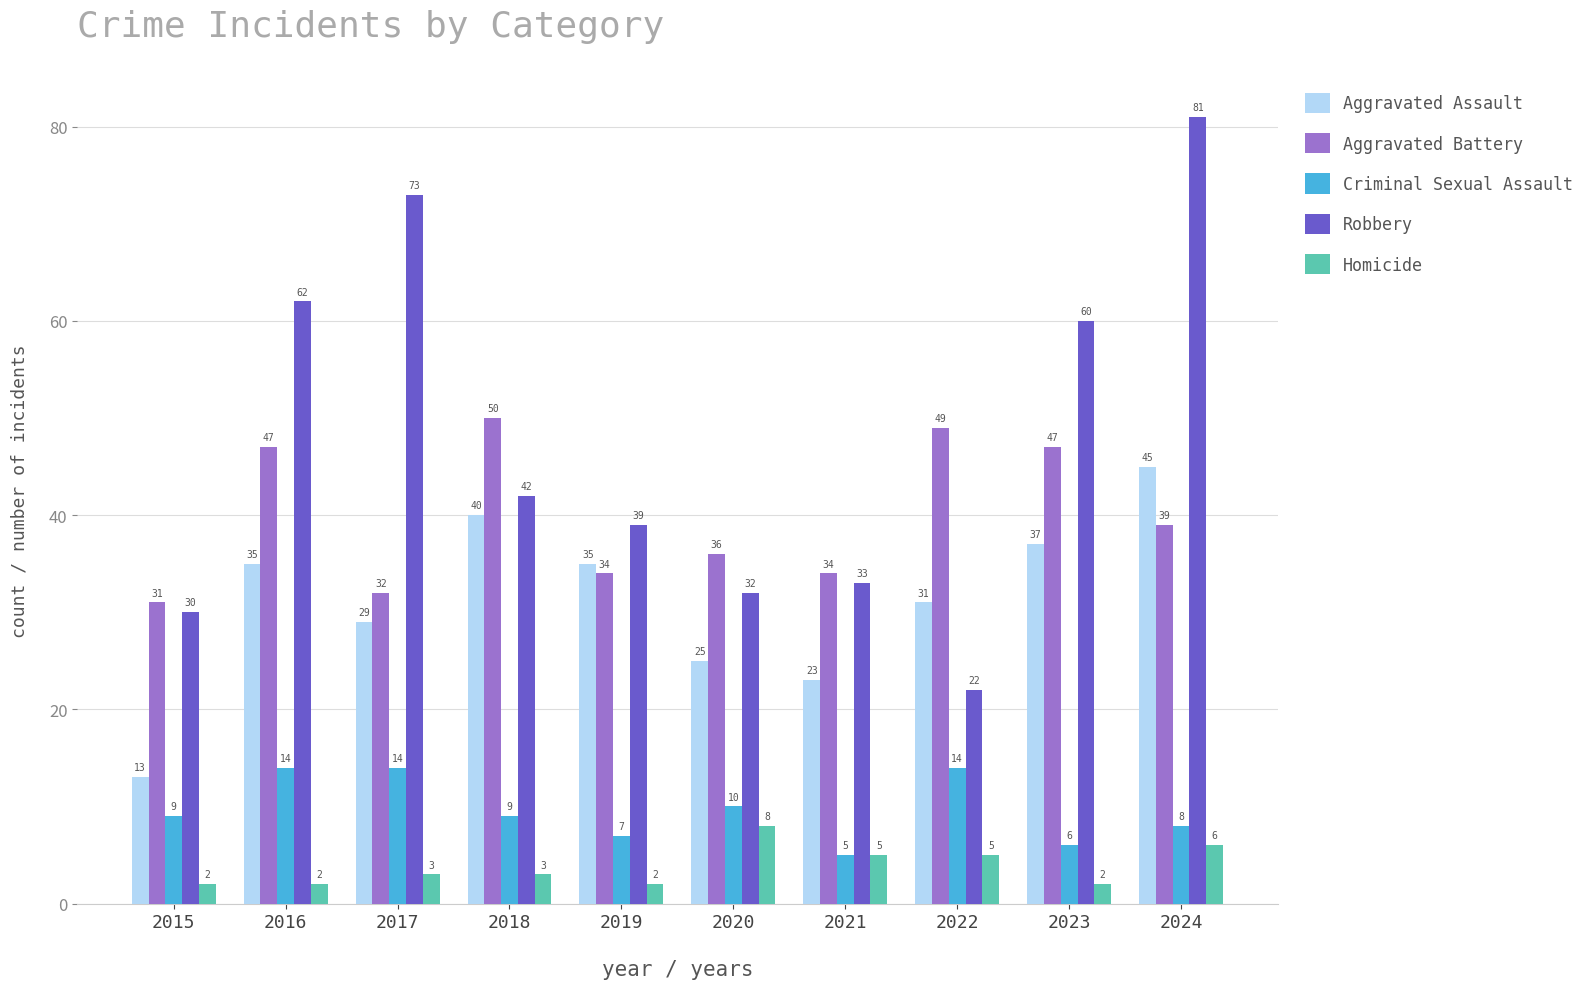

Rank the series by their maximum value, from lowest to highest.

Homicide, Criminal Sexual Assault, Aggravated Assault, Aggravated Battery, Robbery